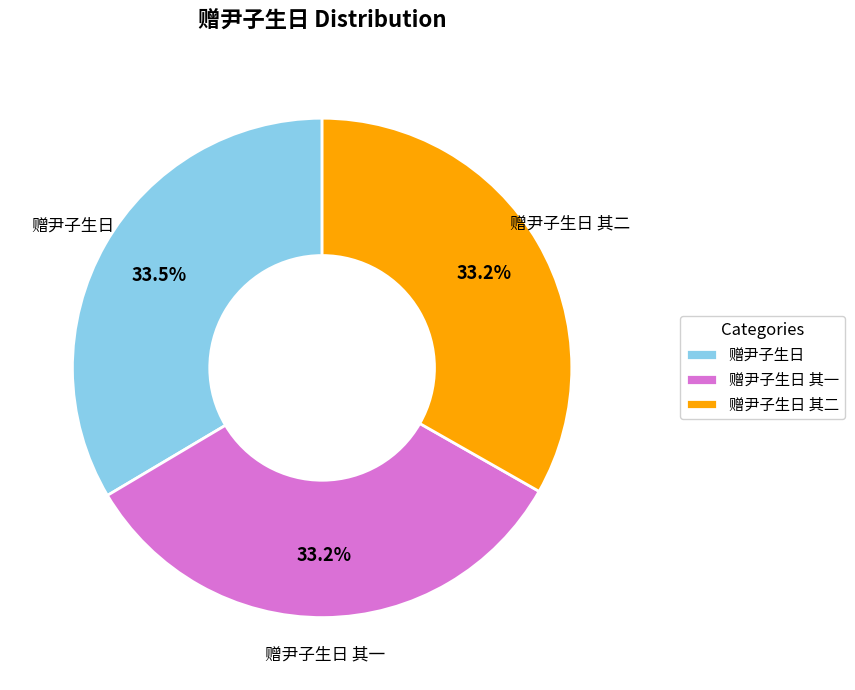

Is it true that 赠尹子生日 其一 is 43% of the pie?

False